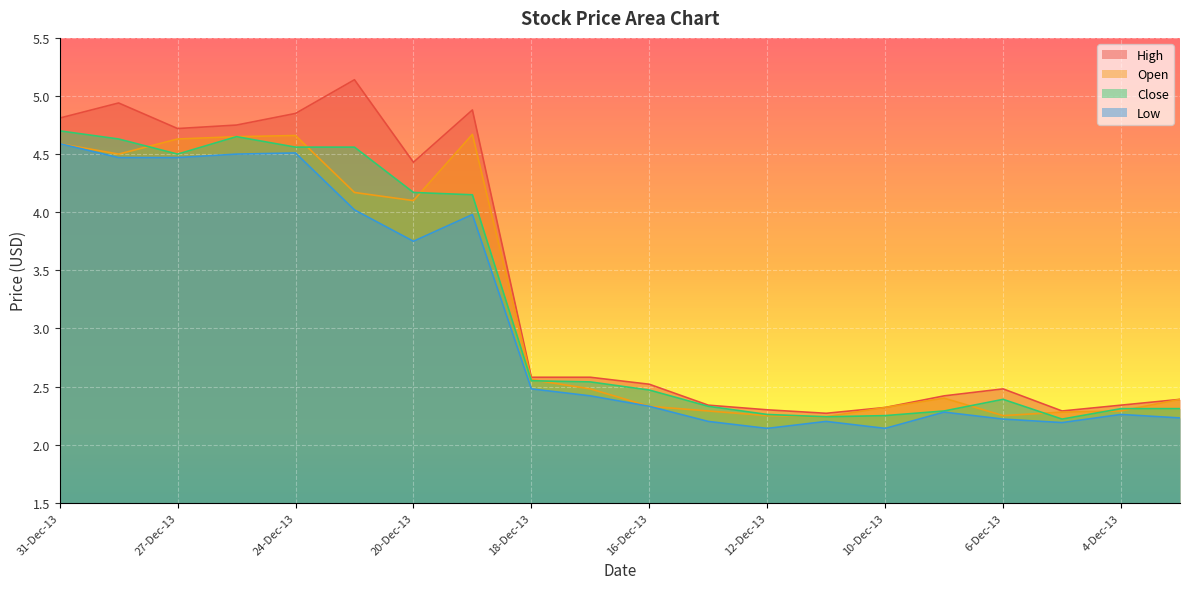

In High, how many points are lower than both neighbors (excluding endpoints)?

4